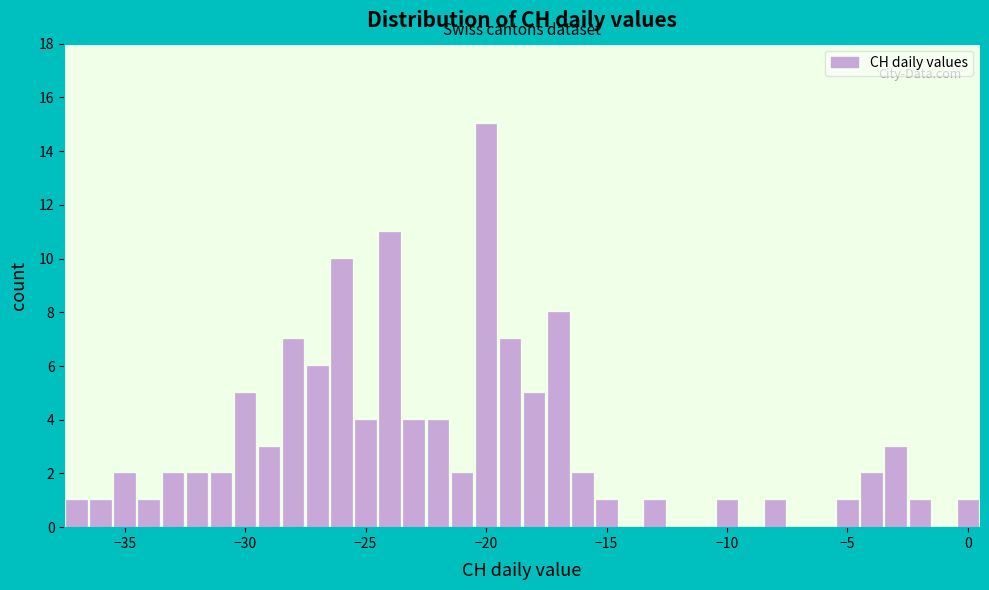

Read against the x-axis, roughly where is the centre of the tallest bar?

-20.0